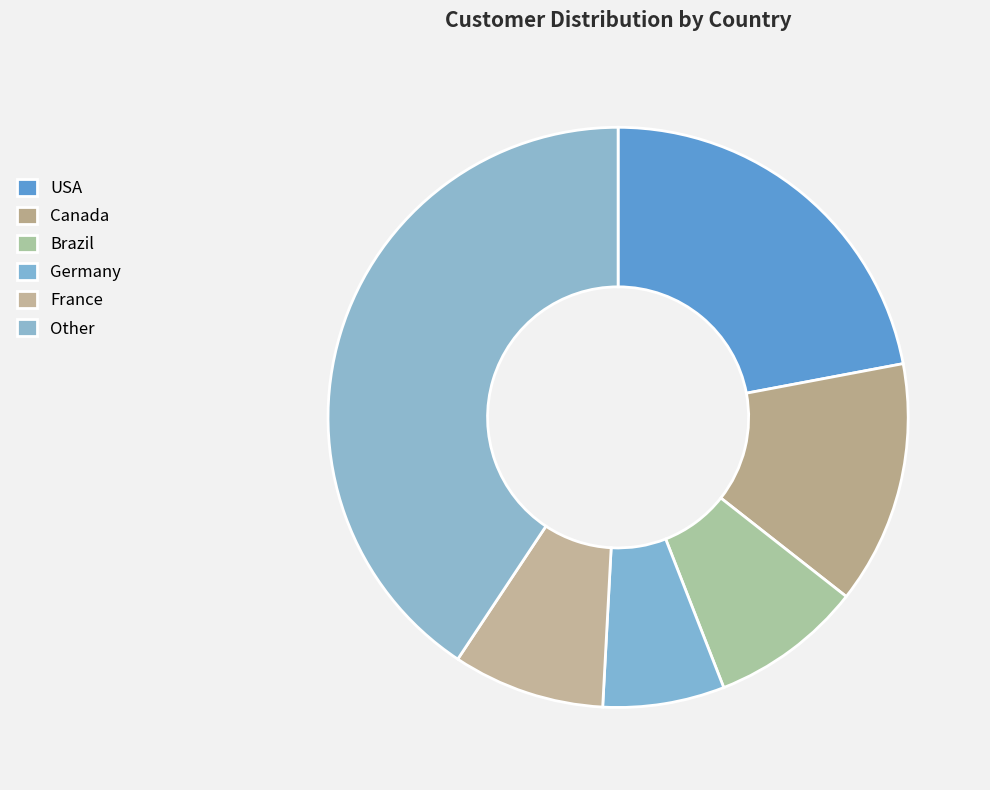

To the nearest percent, what is the difference between the largest and smallest slice percentages?

34%